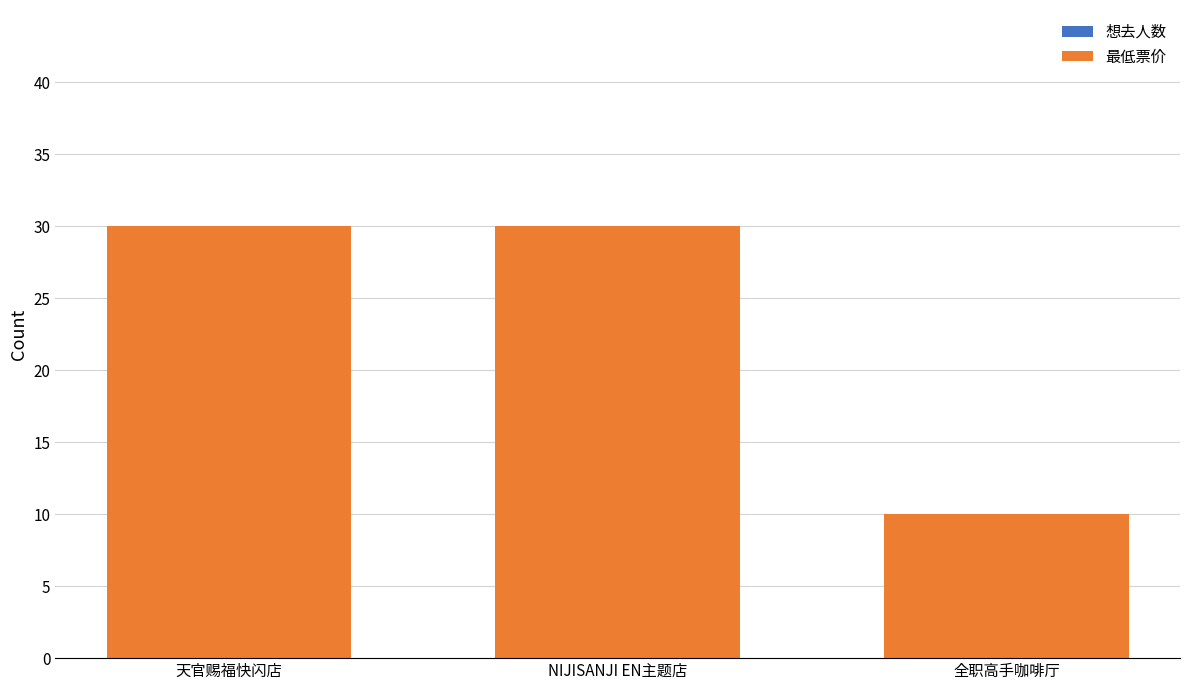

What position from the right is 全职高手咖啡厅?

1